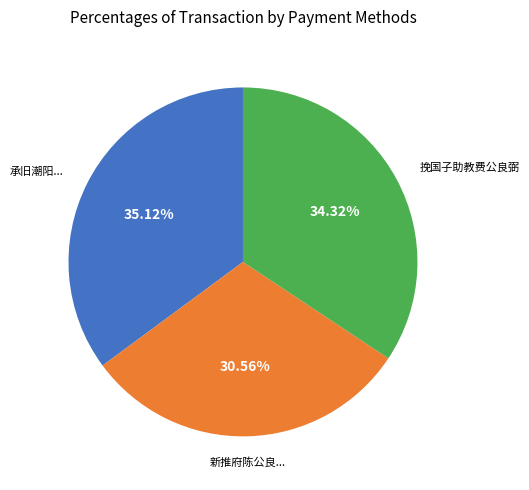

Is there a majority slice in this chart?

No